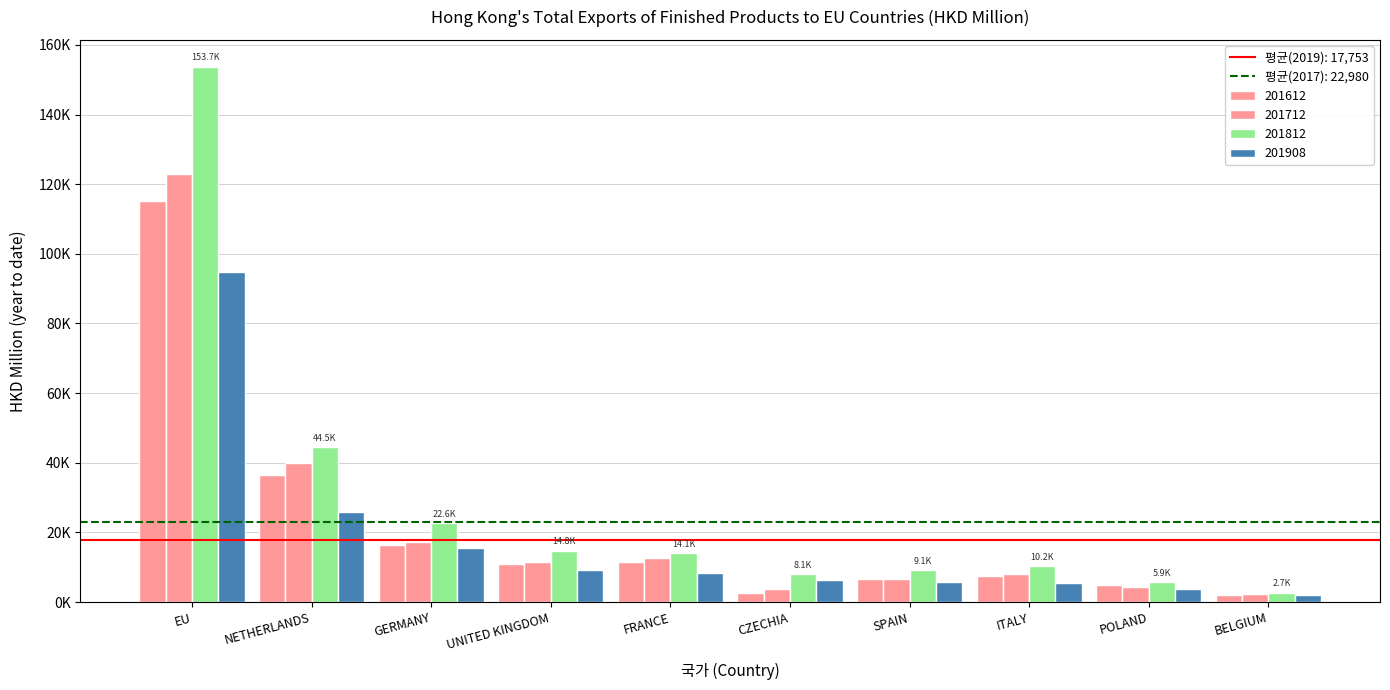

Are the bars grouped side by side (vs. stacked)?

Yes